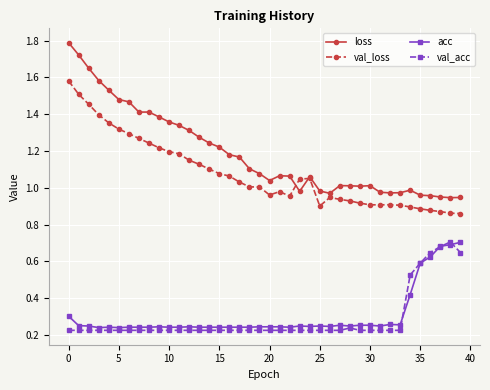

True or false: acc has more than 2 points higher than both neighbors.

True